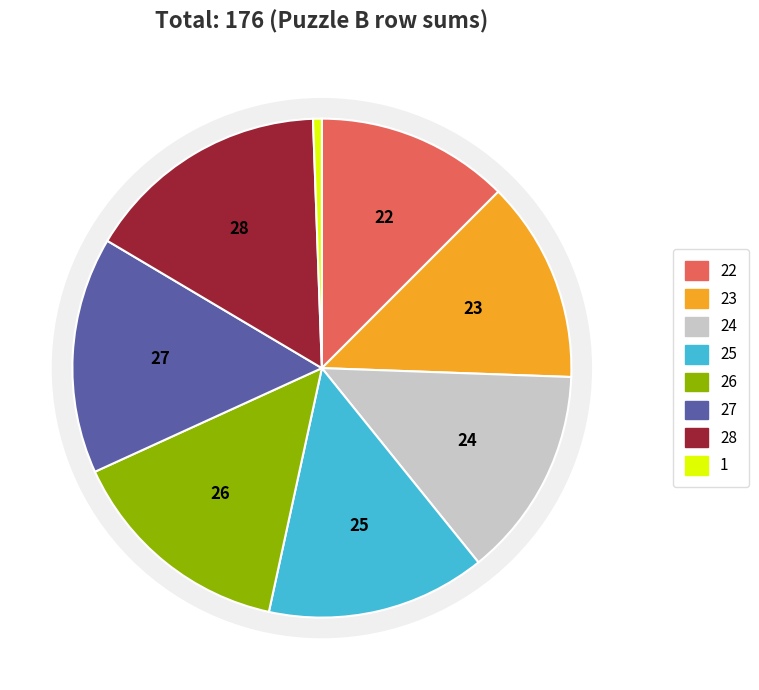

Combined, what portion of the pie is Row 3 and Row 8?

14.2%